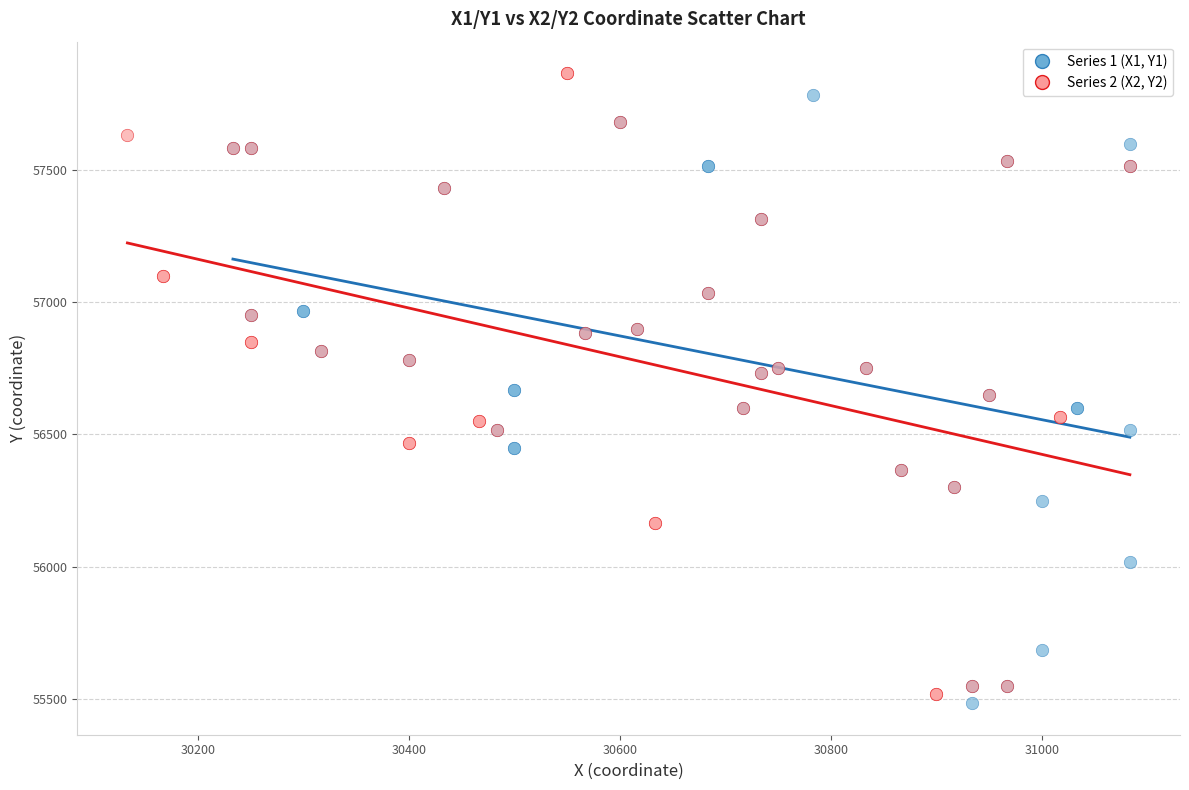

Which series contains the lowest Y value?

Series 1 (X1, Y1)